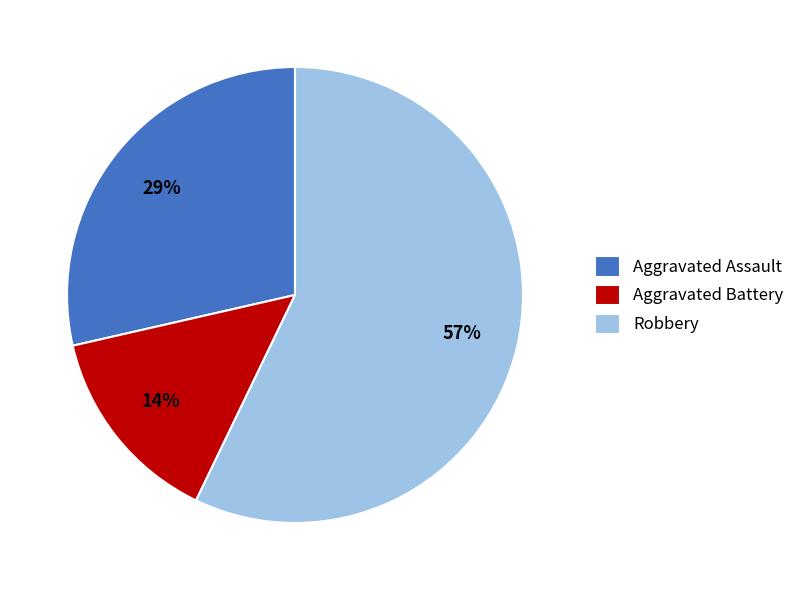

Which category has the biggest portion of the pie?

Robbery